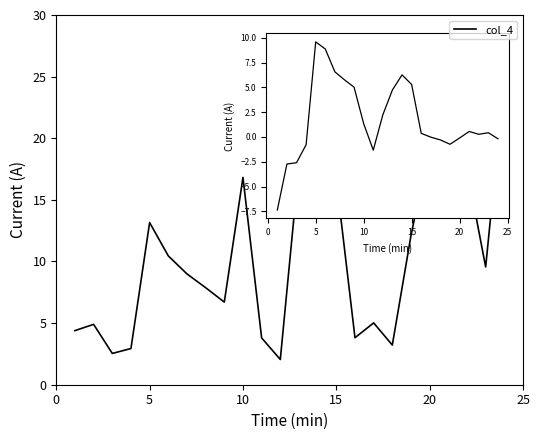

What is the difference between the maximum and minimum values?

22.7